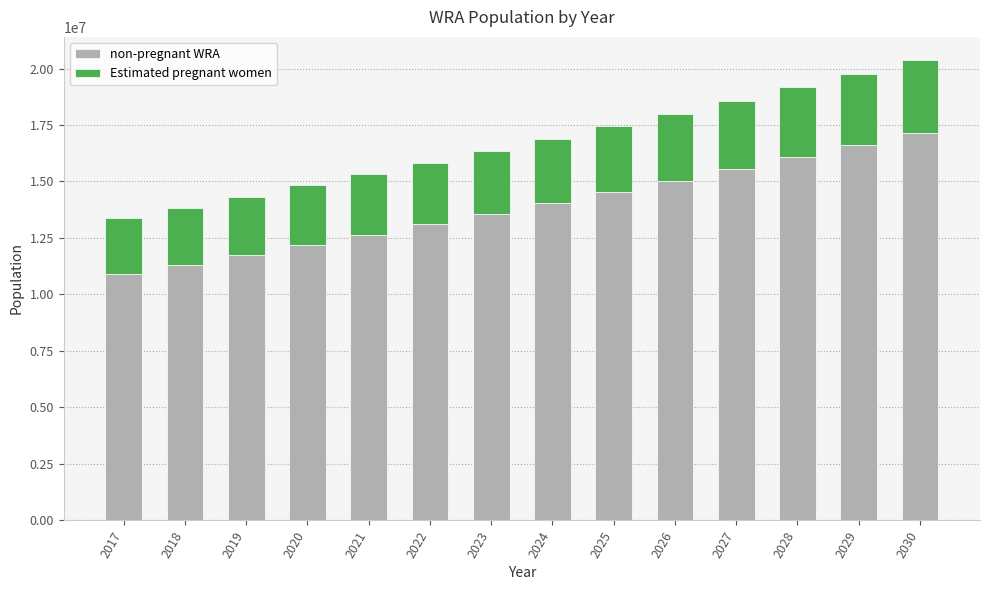

True or false: non-pregnant WRA has a value of 27975729.4 at 2027.

False